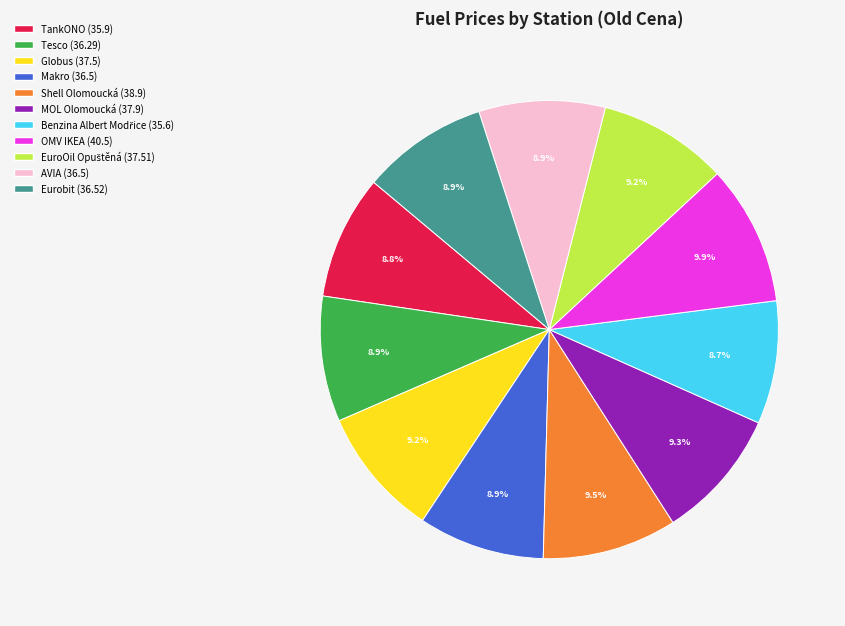

How many segments does this pie chart have?

11